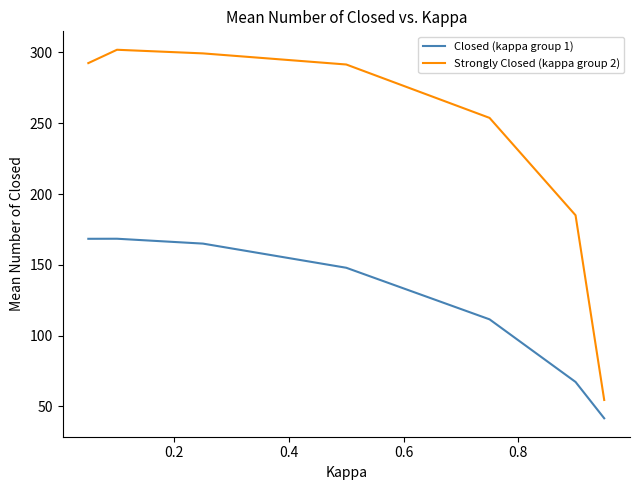

True or false: Strongly Closed (kappa group 2) and Closed (kappa group 1) intersect in this chart.

False